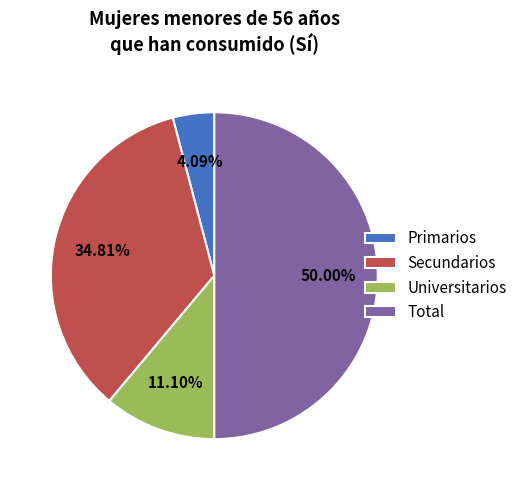

Is Universitarios the majority of the pie?

No